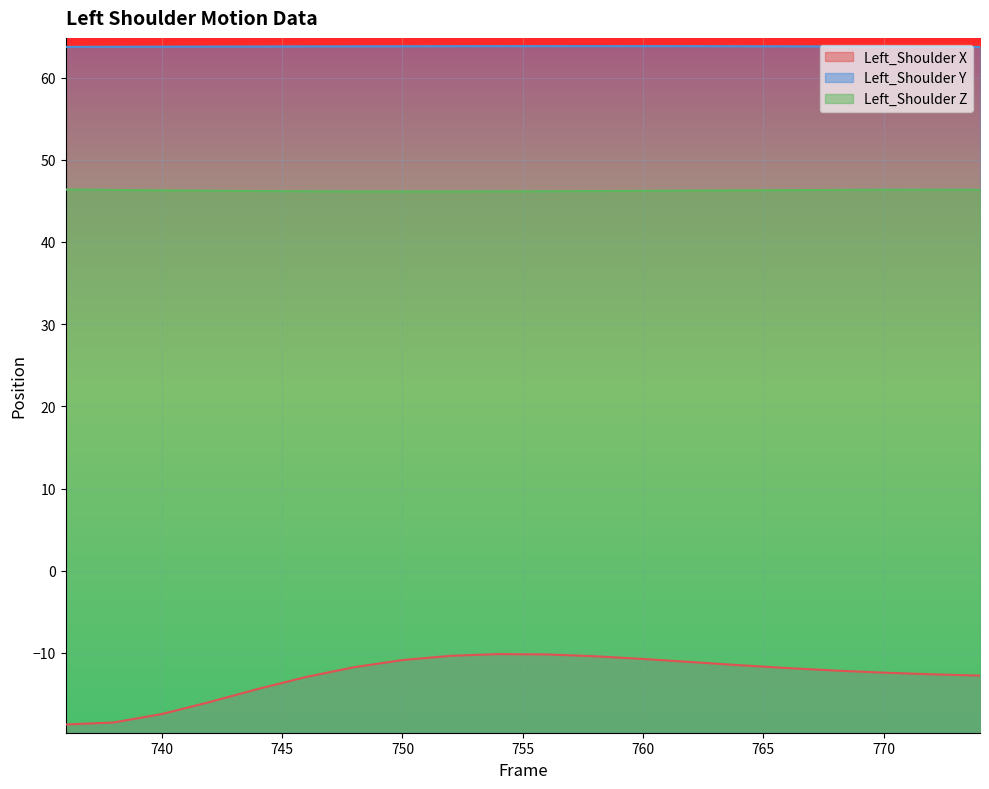

True or false: Left_Shoulder Y and Left_Shoulder X cross at least once.

False